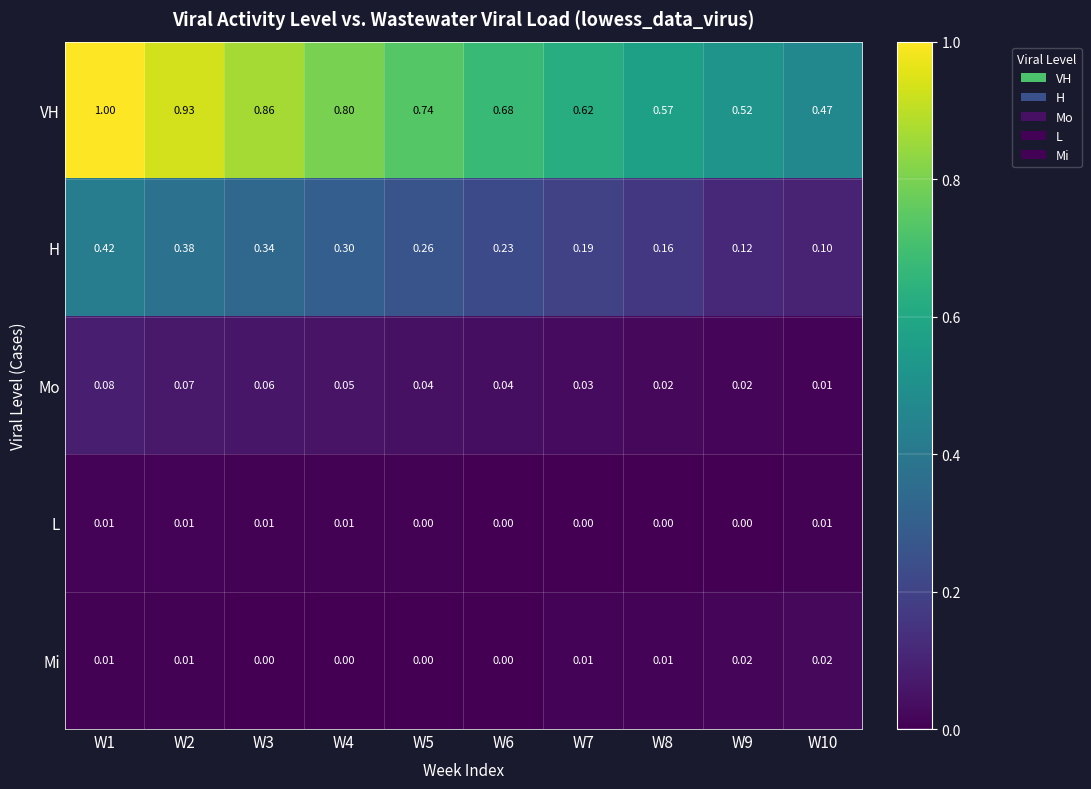

What is the total value across all series at W1?

1.5